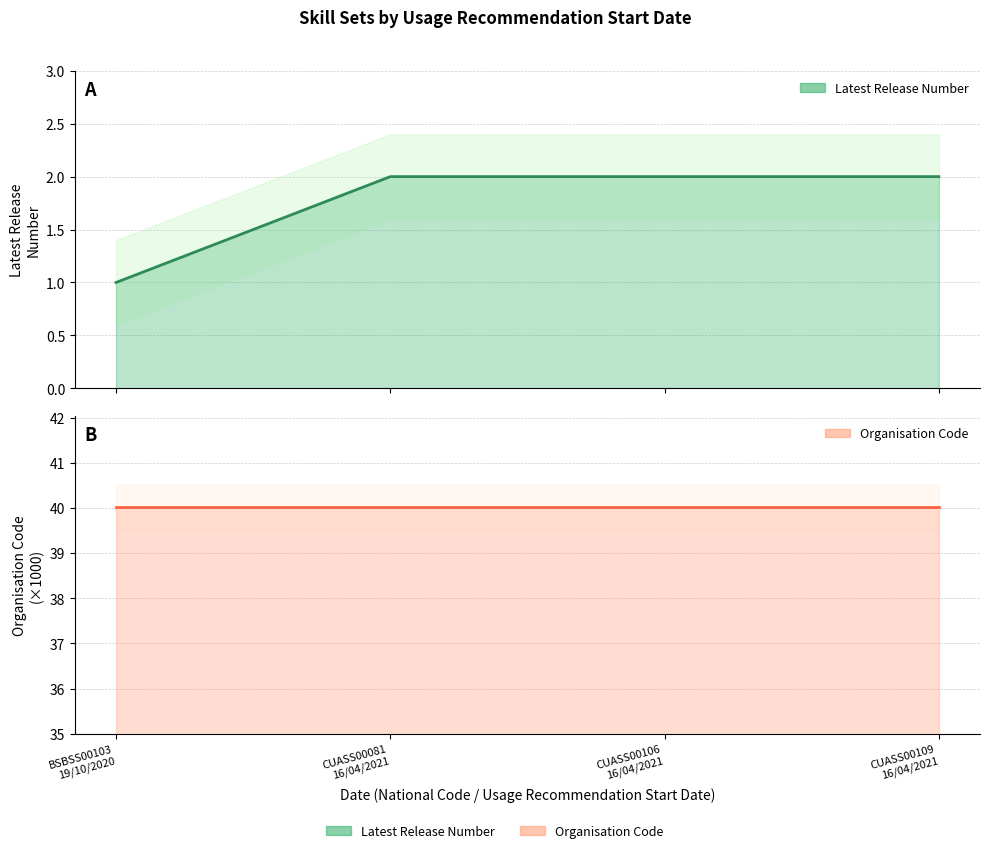

Rank the series by their average value, from highest to lowest.

Organisation Code, Latest Release Number